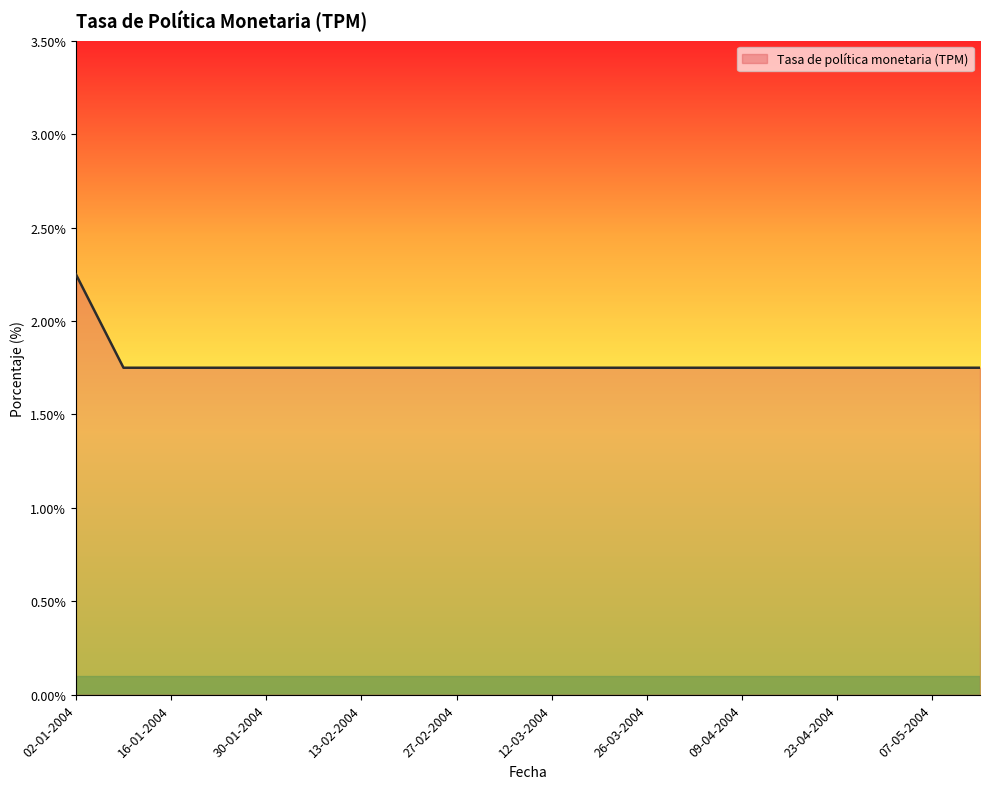

What is the difference between the maximum and minimum values?

0.5